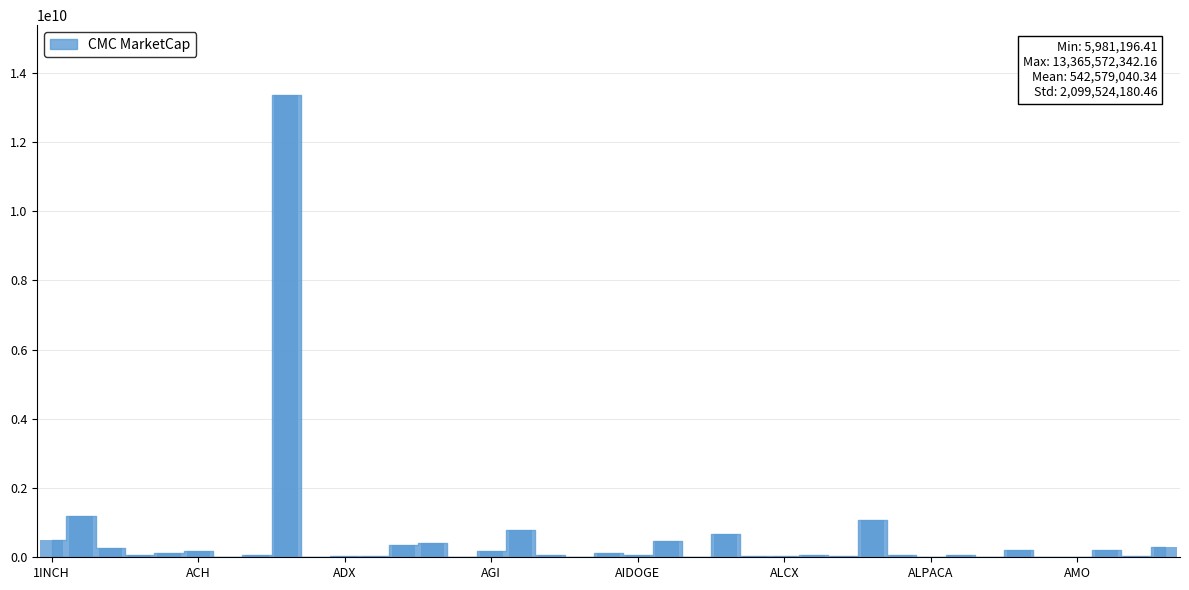

How many values exceed 69252538?

20